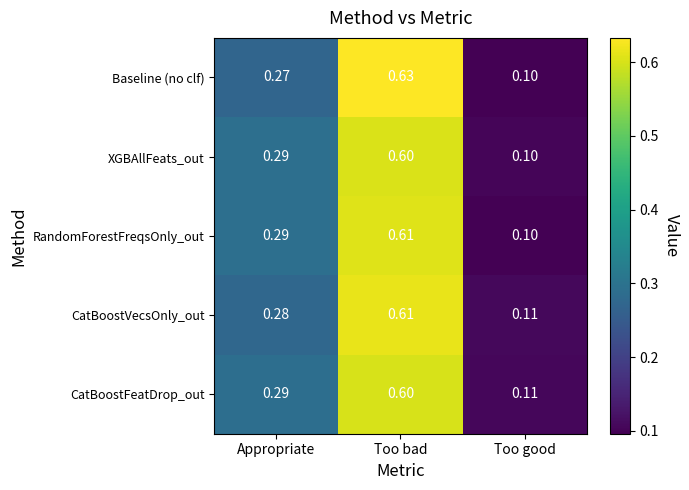

At which label is CatBoostVecsOnly_out closest to 0?

Too good